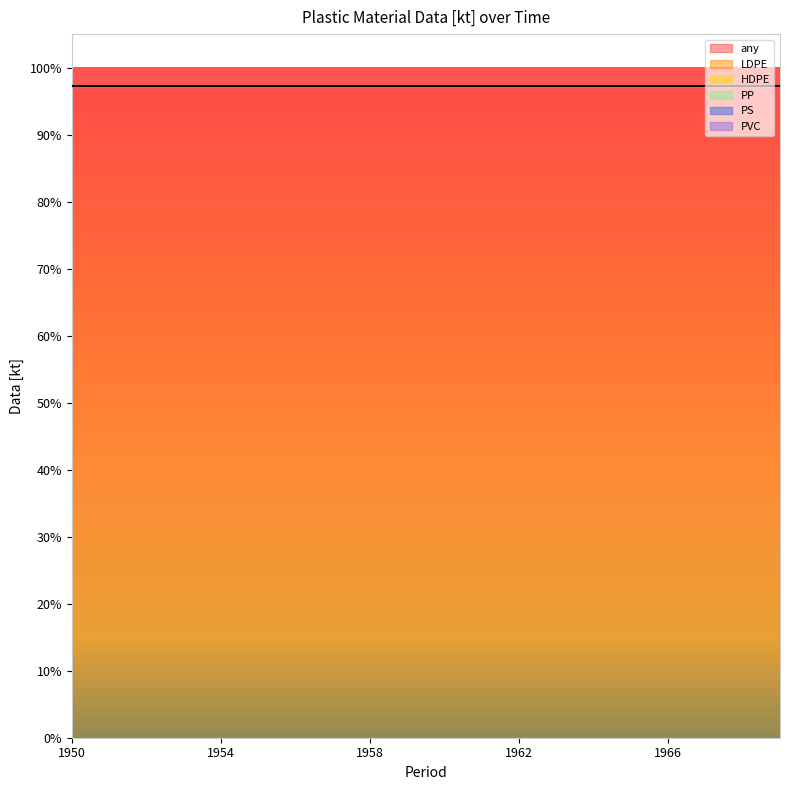

Which has a higher value, 1964 or 1966?

1964